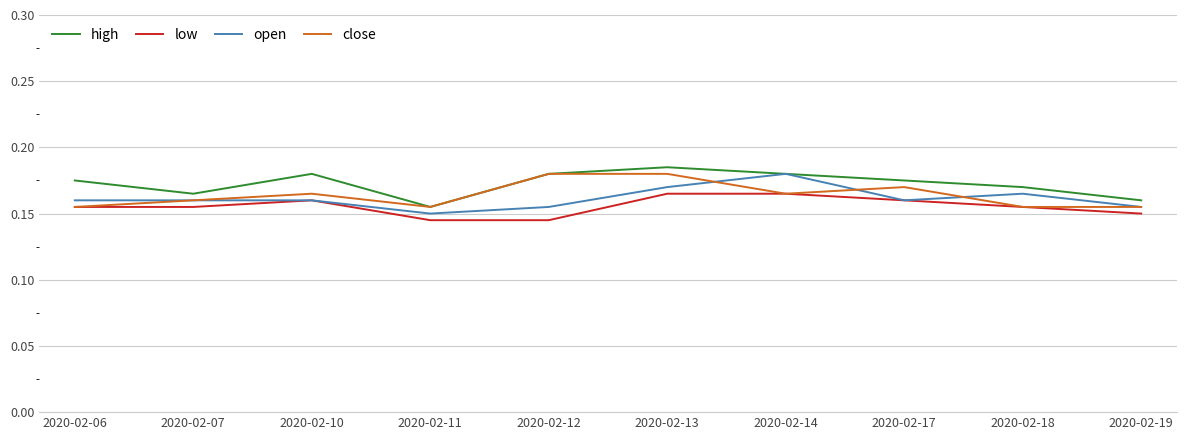

The high series shows 0.3 at 2020-02-18. True or false?

False